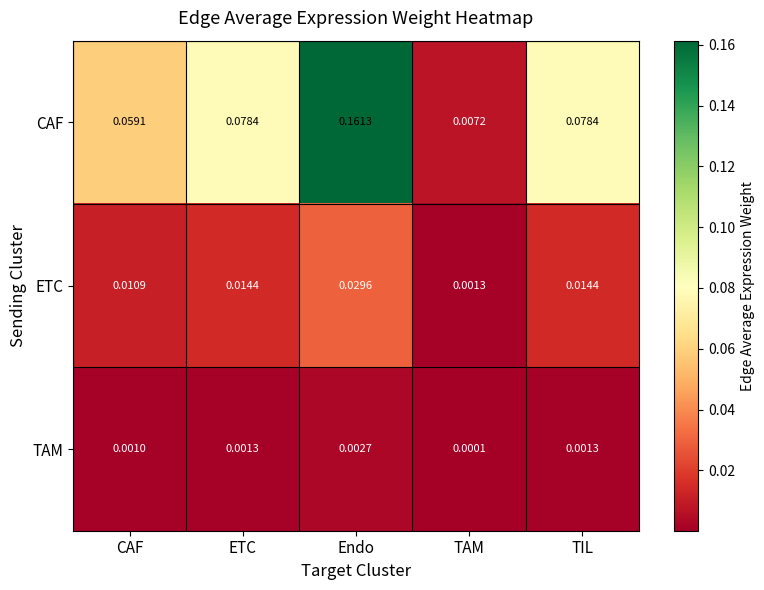

Which series has the largest total across all categories?

CAF